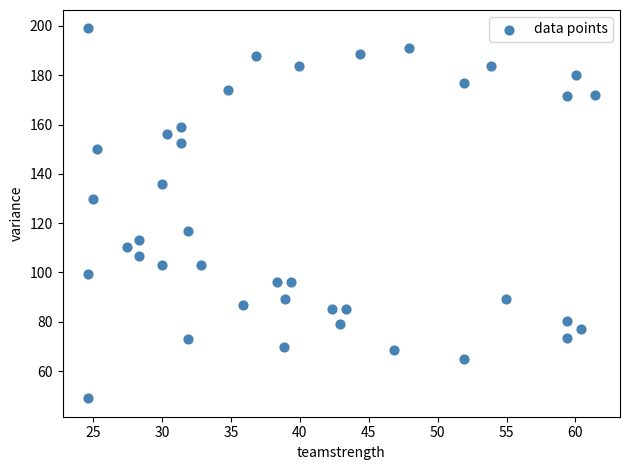

What is the range of X values (max minus min)?

36.8